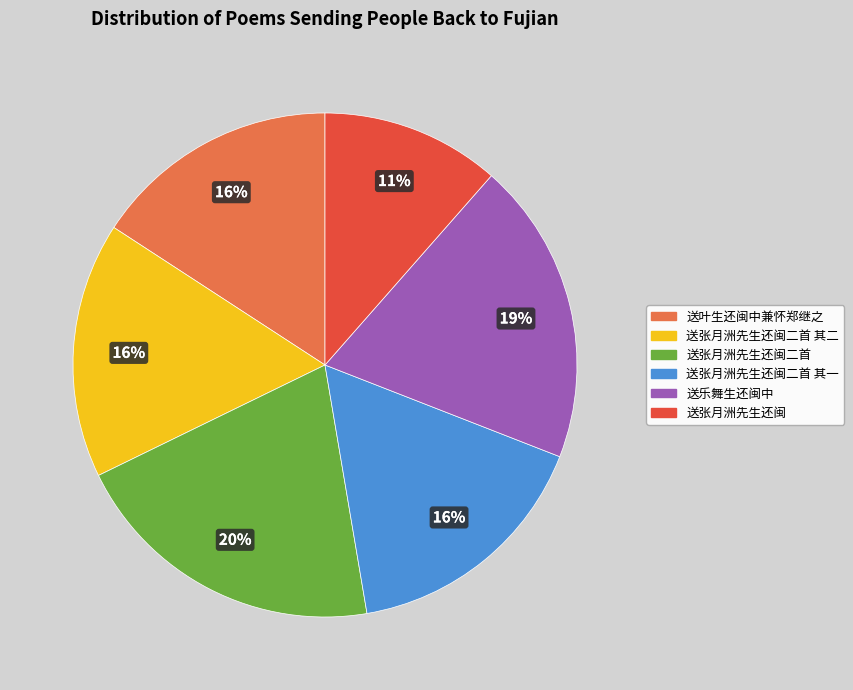

To the nearest percent, what is the difference between the largest and smallest slice percentages?

9%